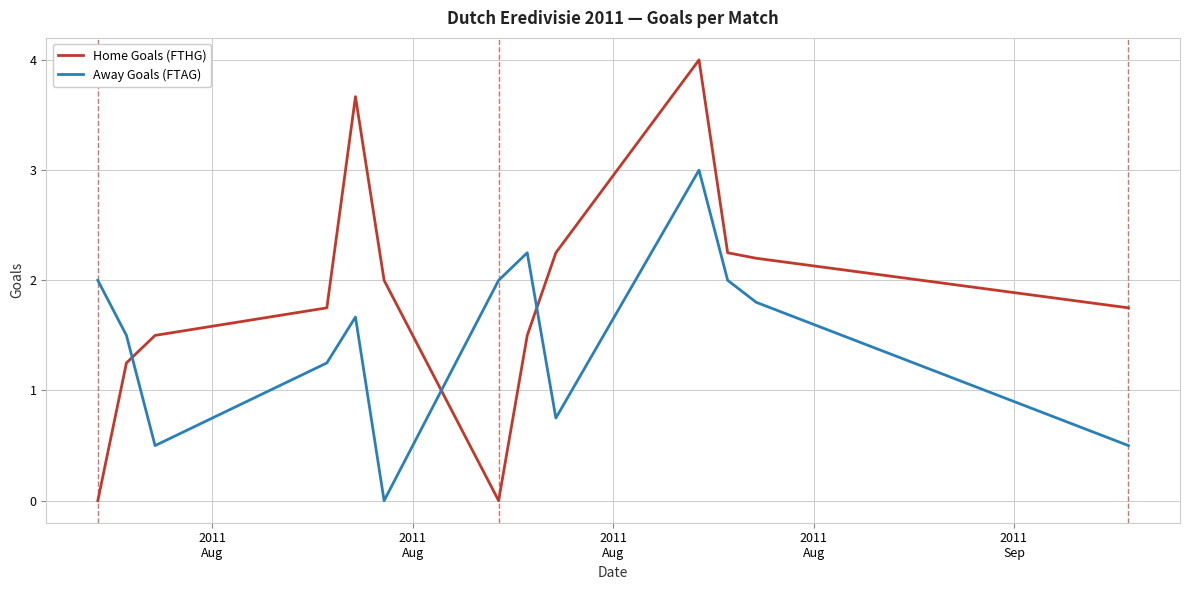

How many intersections are there between Away Goals (FTAG) and Home Goals (FTHG)?

3